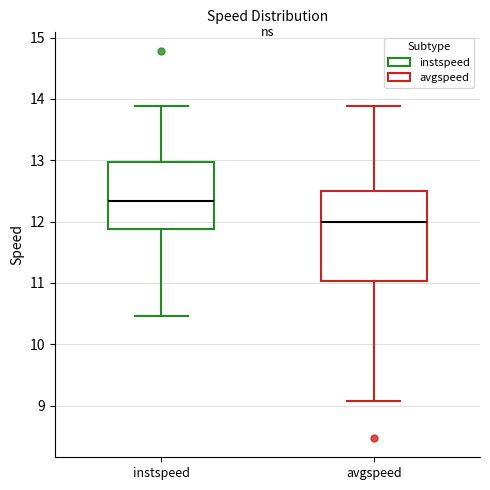

Comparing the boxes themselves (not the whiskers), which one is the tallest?

avgspeed